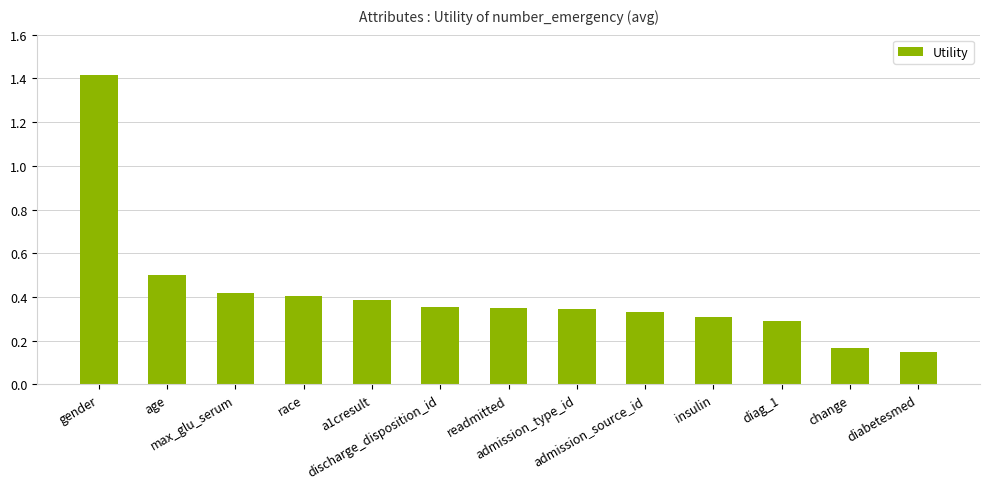

What is the value of the 2nd bar from the left?

0.5